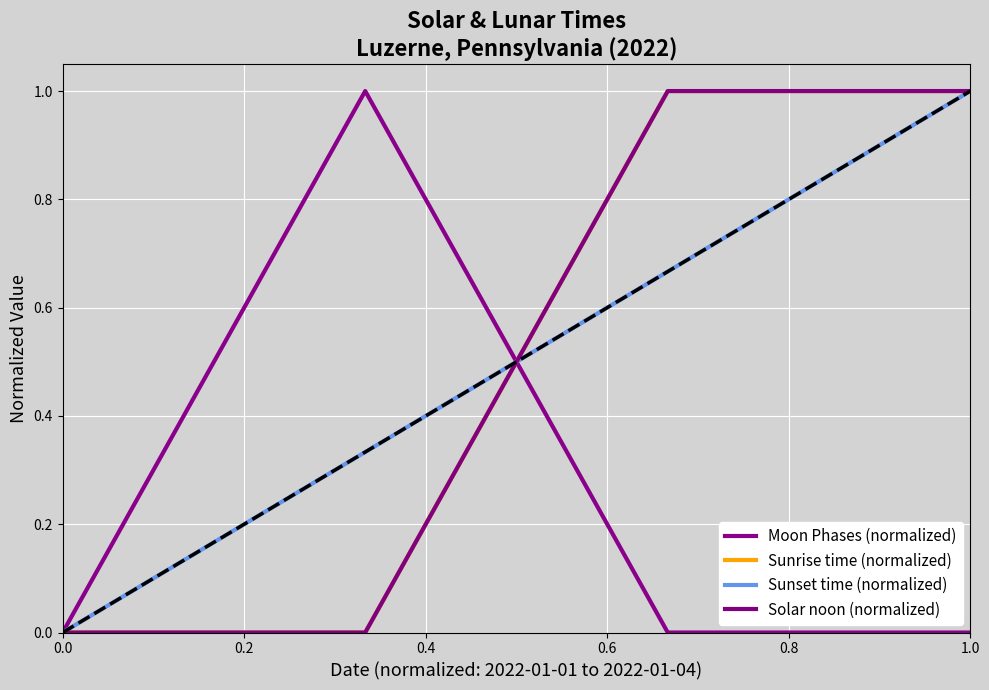

Does the chart display data point markers on the line(s)?

No